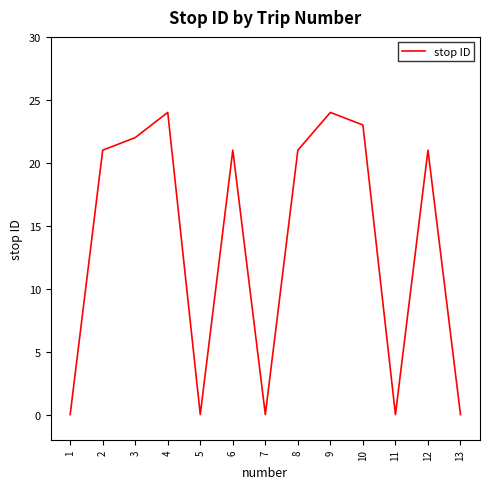

Reading right to left, list all the values displayed in this chart.

0	21	0	23	24	21	0	21	0	24	22	21	0